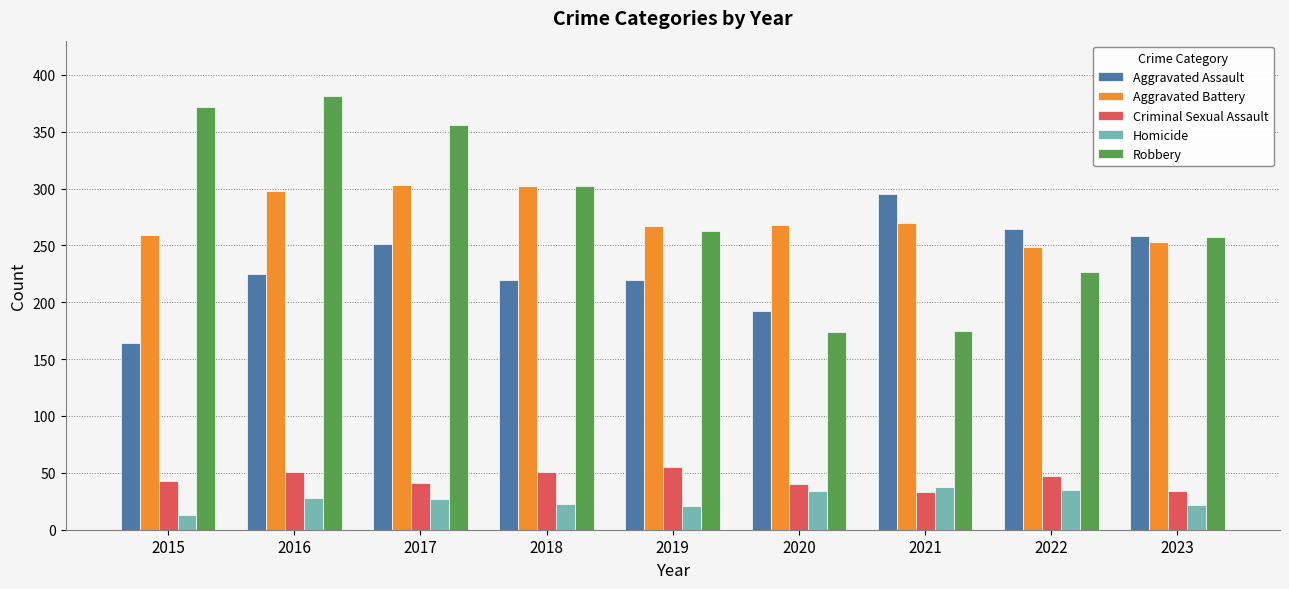

Is it true that Aggravated Battery equals 249 at 2022?

True